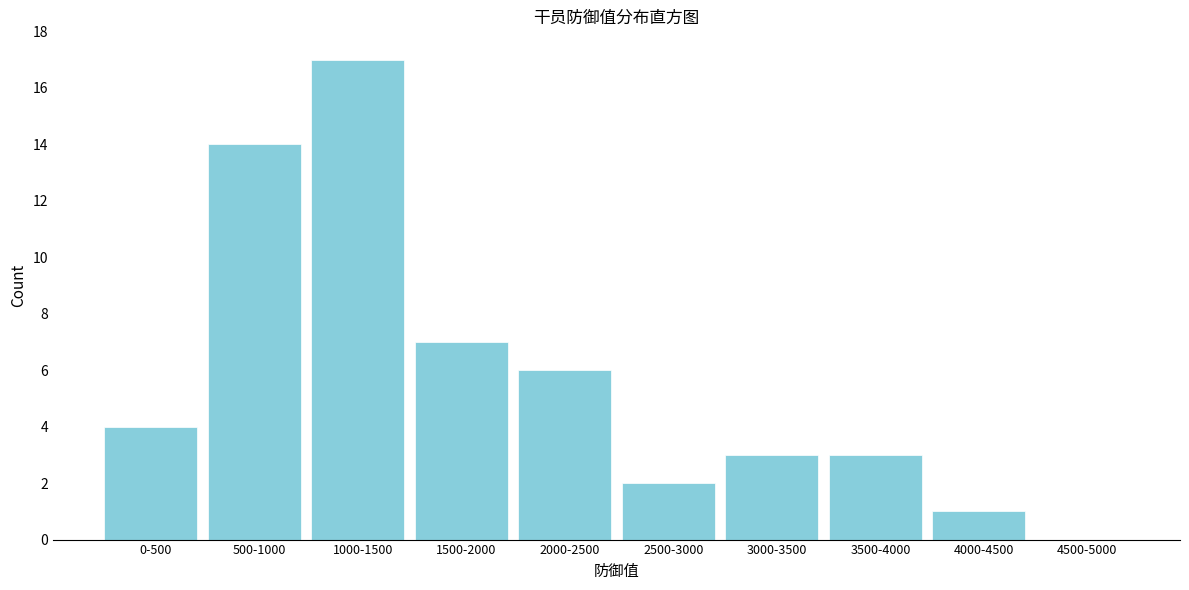

Reading right to left, list all the values displayed in this chart.

4500-5000=0	4000-4500=1	3500-4000=3	3000-3500=3	2500-3000=2	2000-2500=6	1500-2000=7	1000-1500=17	500-1000=14	0-500=4